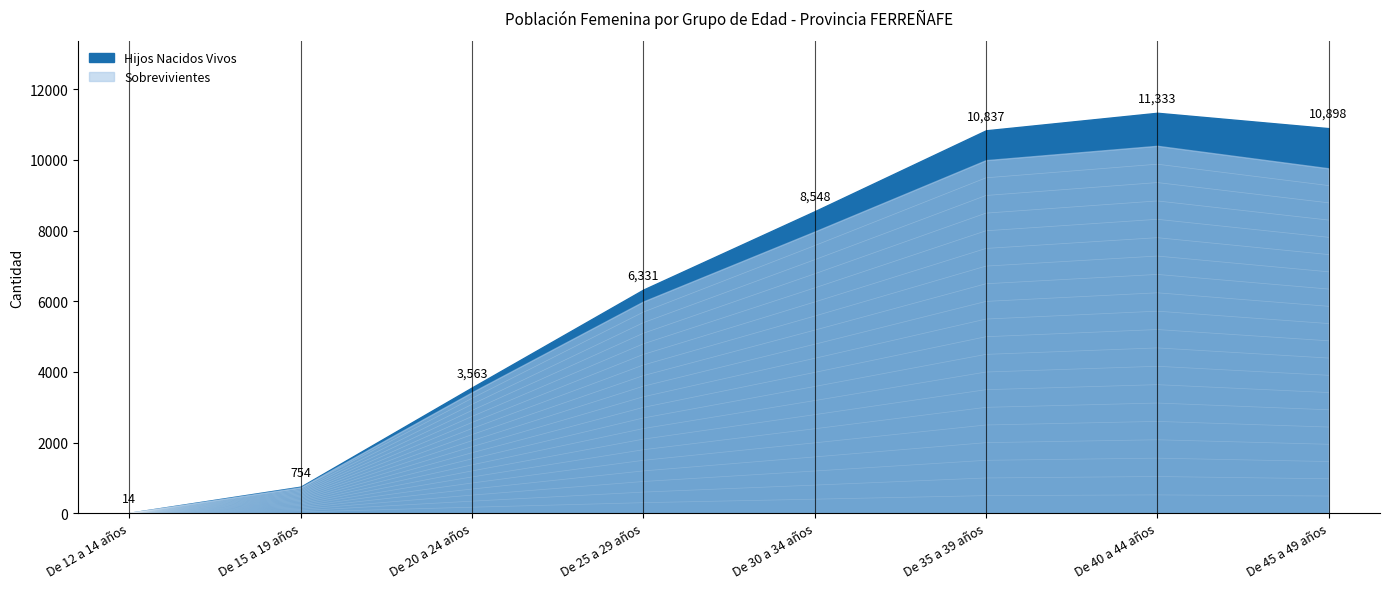

What are all the series names shown in the legend?

Hijos Nacidos Vivos, Sobrevivientes